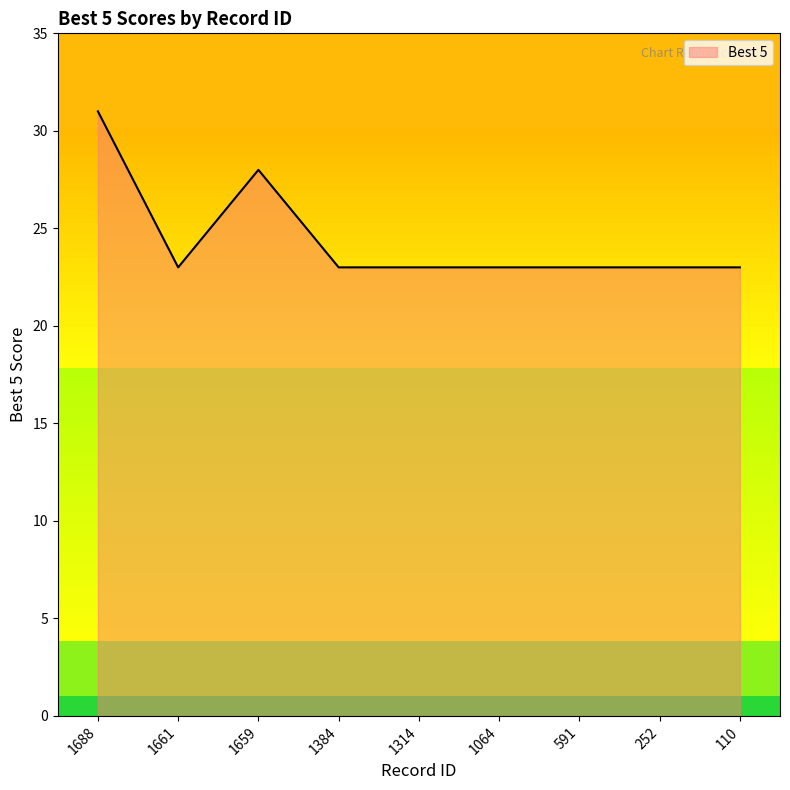

What is the maximum value shown in the chart?

31